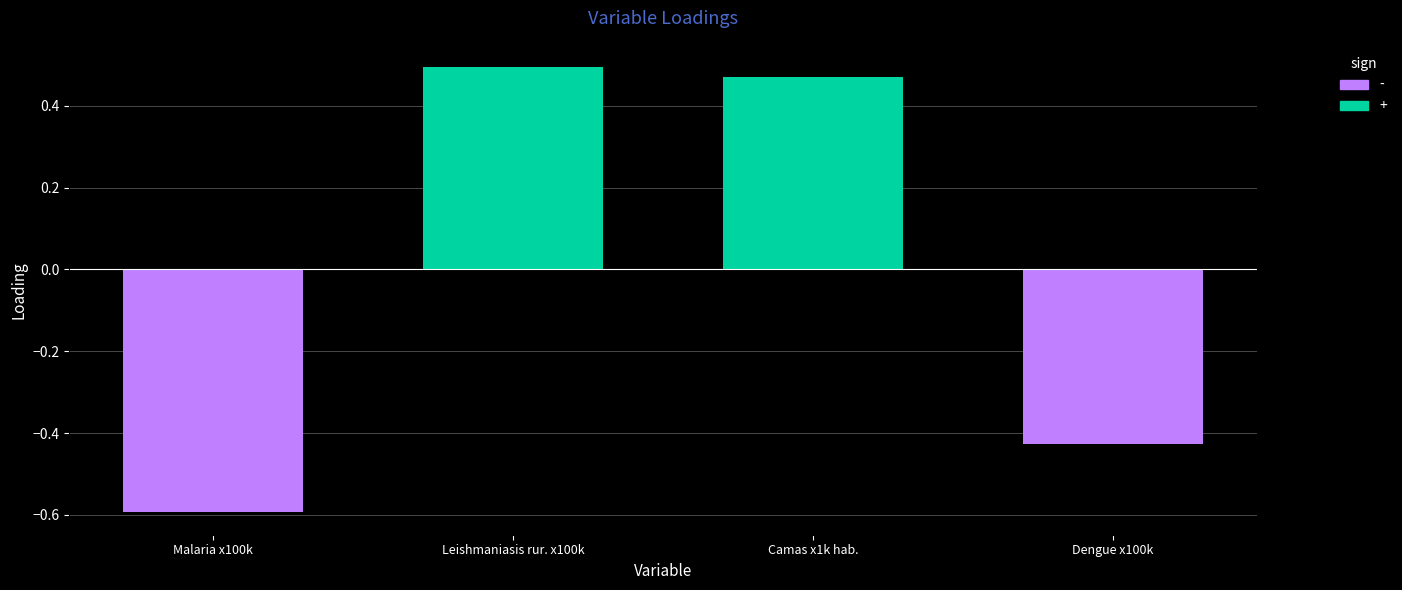

Between Dengue x100k and Leishmaniasis rur. x100k, which is larger?

Leishmaniasis rur. x100k